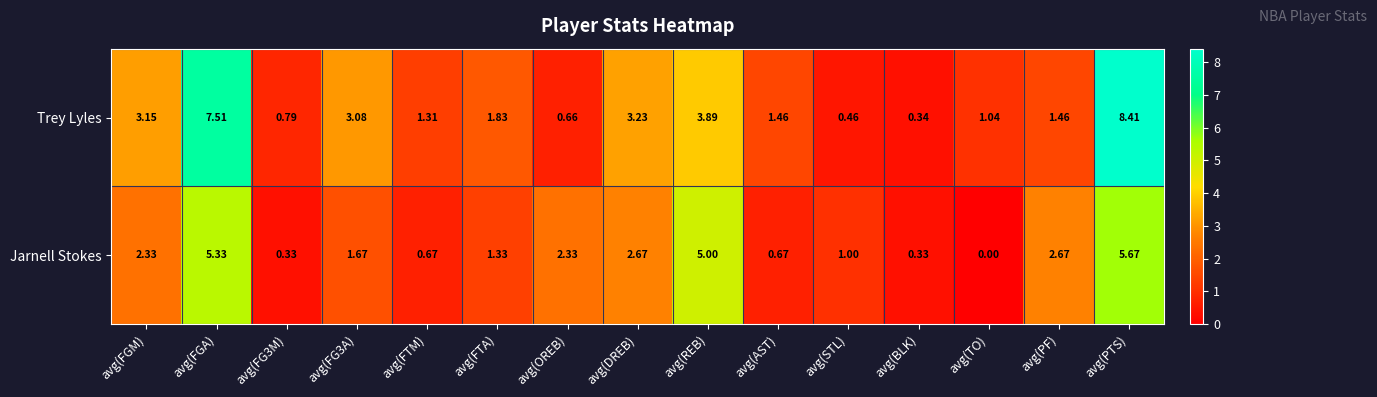

Is the value of Trey Lyles at avg(PF) greater than the value of Jarnell Stokes at avg(FG3M)?

Yes